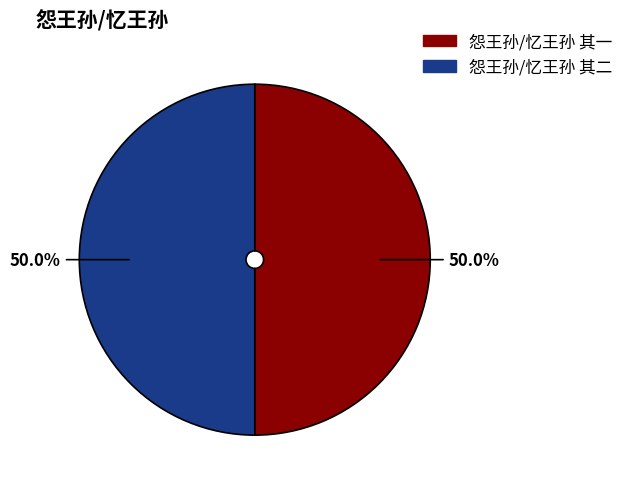

Combined, do 怨王孙/忆王孙 其二 and 怨王孙/忆王孙 其一 account for over 50%?

Yes